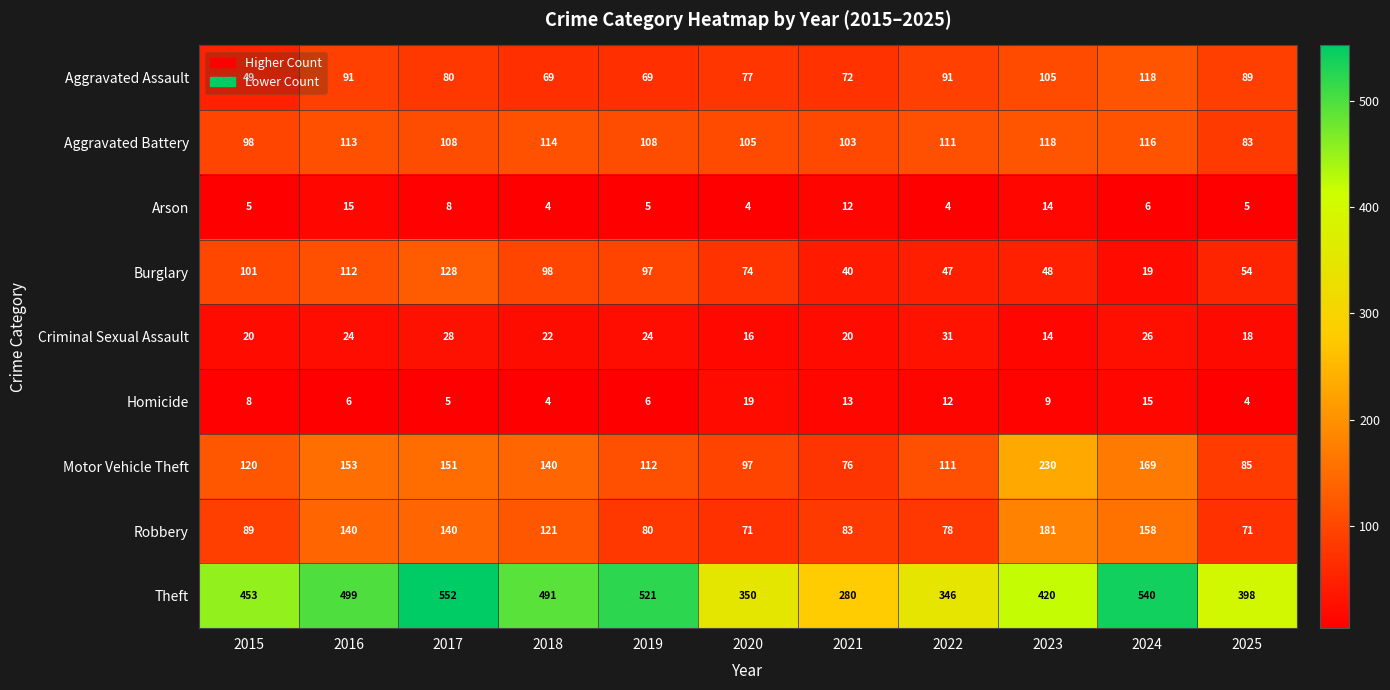

Is the value of Burglary at 2020 greater than the value of Criminal Sexual Assault at 2022?

Yes